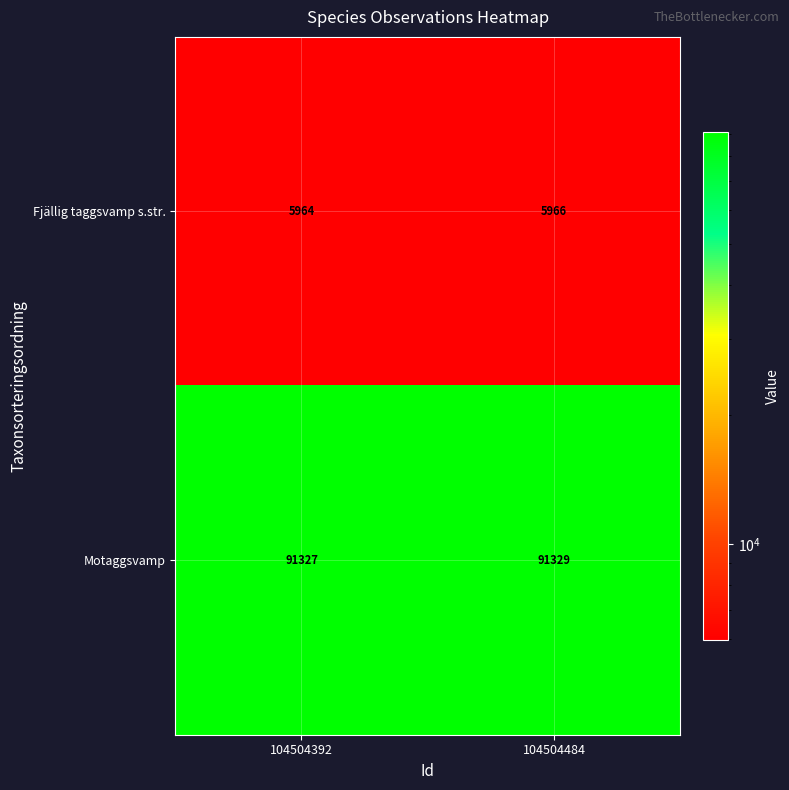

What is the average value of the Fjällig taggsvamp s.str. series?

5965